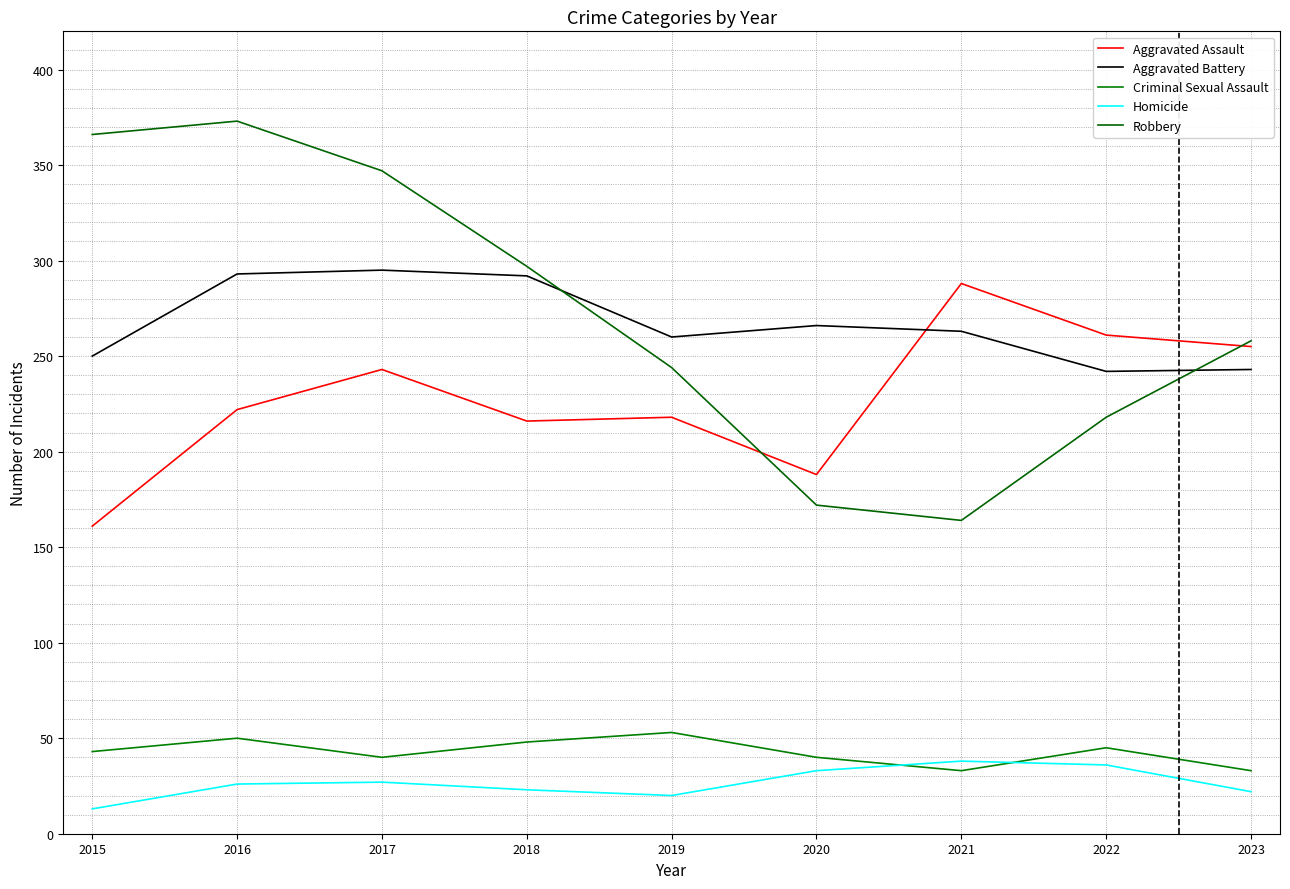

The value of Aggravated Battery at 2018 is 292. True or false?

True